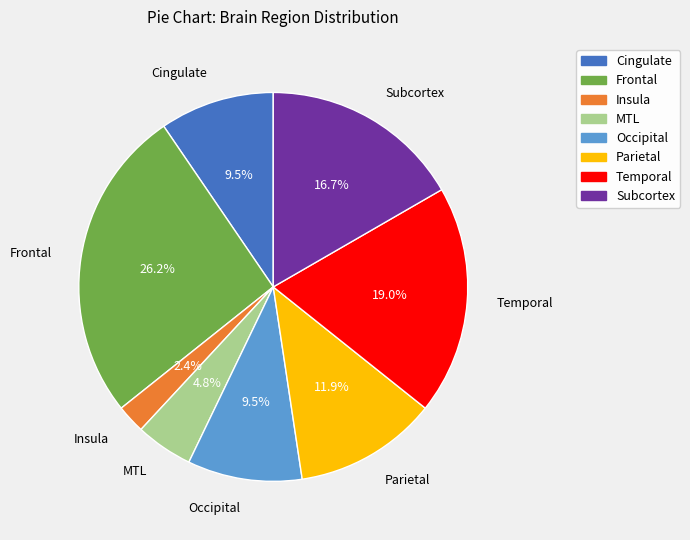

What percentage do Occipital and MTL together represent?

14.3%